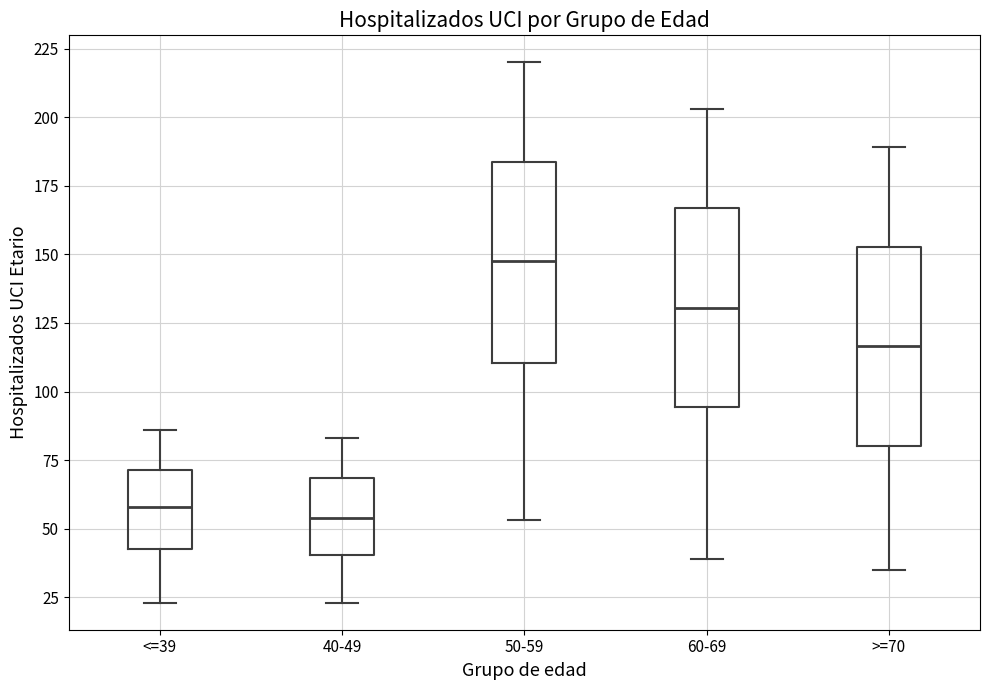

Reading left to right, transcribe this box plot: for each box, give where its median line is, the range the box spans, and where its two whiskers end, as read against the y-axis. The values are not printed on the chart, so give them approximately, as read against the axis.

<=39: median 60, box 45 to 70, whiskers 25 to 85
40-49: median 55, box 40 to 70, whiskers 25 to 85
50-59: median 150, box 110 to 185, whiskers 55 to 220
60-69: median 130, box 95 to 165, whiskers 40 to 205
>=70: median 115, box 80 to 155, whiskers 35 to 190